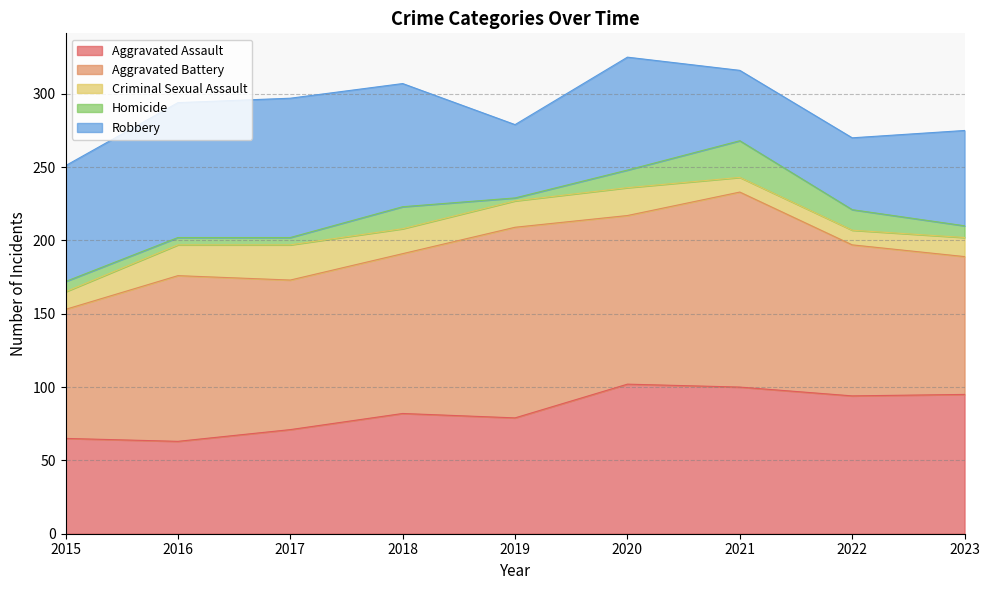

At which category does Criminal Sexual Assault reach its first local peak?

2017